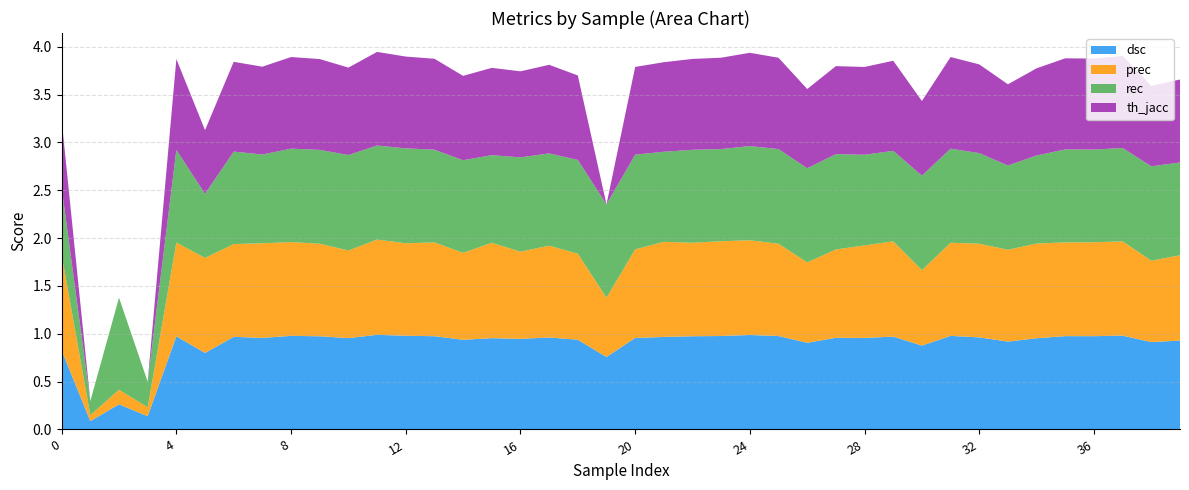

Reading left to right, what are all the values shown in this chart?

dsc: 0.8	0.1	0.3	0.1	1.0	0.8	1.0	1.0	1.0	1.0	1.0	1.0	1.0	1.0	0.9	1.0	0.9	1.0	0.9	0.8	1.0	1.0	1.0	1.0	1.0	1.0	0.9	1.0	1.0	1.0	0.9	1.0	1.0	0.9	1.0	1.0	1.0	1.0	0.9	0.9
prec: 1.0	0.1	0.2	0.1	1.0	1.0	1.0	1.0	1.0	1.0	0.9	1.0	1.0	1.0	0.9	1.0	0.9	1.0	0.9	0.6	0.9	1.0	1.0	1.0	1.0	1.0	0.8	0.9	1.0	1.0	0.8	1.0	1.0	1.0	1.0	1.0	1.0	1.0	0.9	0.9
rec: 0.7	0.1	1.0	0.3	1.0	0.7	1.0	0.9	1.0	1.0	1.0	1.0	1.0	1.0	1.0	0.9	1.0	1.0	1.0	1.0	1.0	0.9	1.0	1.0	1.0	1.0	1.0	1.0	0.9	0.9	1.0	1.0	0.9	0.9	0.9	1.0	1.0	1.0	1.0	1.0
th_jacc: 0.7	0.0	0.0	0.0	0.9	0.7	0.9	0.9	1.0	0.9	0.9	1.0	1.0	1.0	0.9	0.9	0.9	0.9	0.9	0.0	0.9	0.9	0.9	1.0	1.0	1.0	0.8	0.9	0.9	0.9	0.8	1.0	0.9	0.8	0.9	1.0	1.0	1.0	0.8	0.9